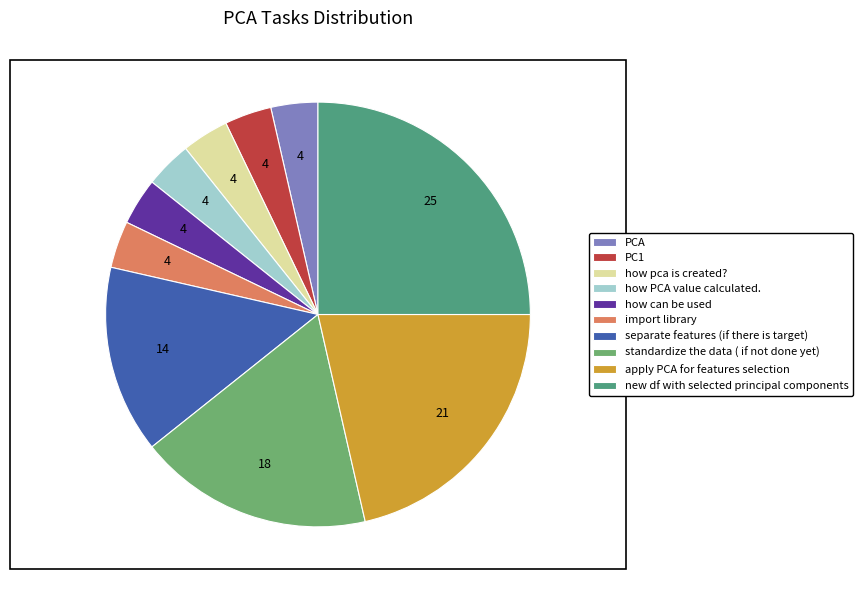

Rank the categories by value from highest to lowest.

new df with selected principal components, apply PCA for features selection, standardize the data ( if not done yet), separate features (if there is target), PCA, PC1, how pca is created?, how PCA value calculated., how can be used, import library